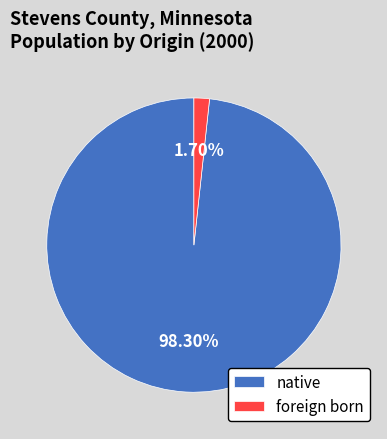

Rank the categories by value from lowest to highest.

foreign born, native